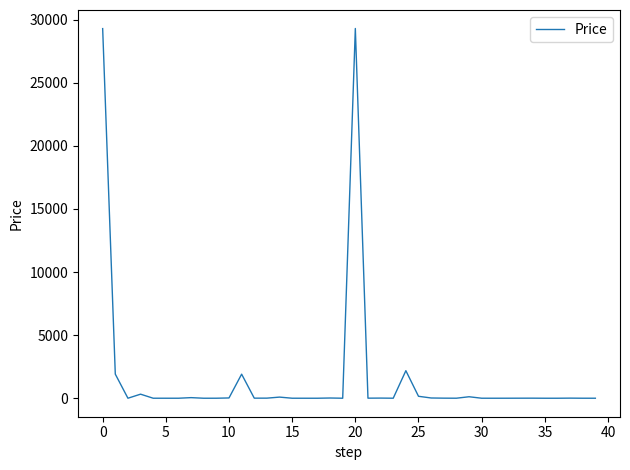

What is the difference between the maximum and minimum values?

29308.1